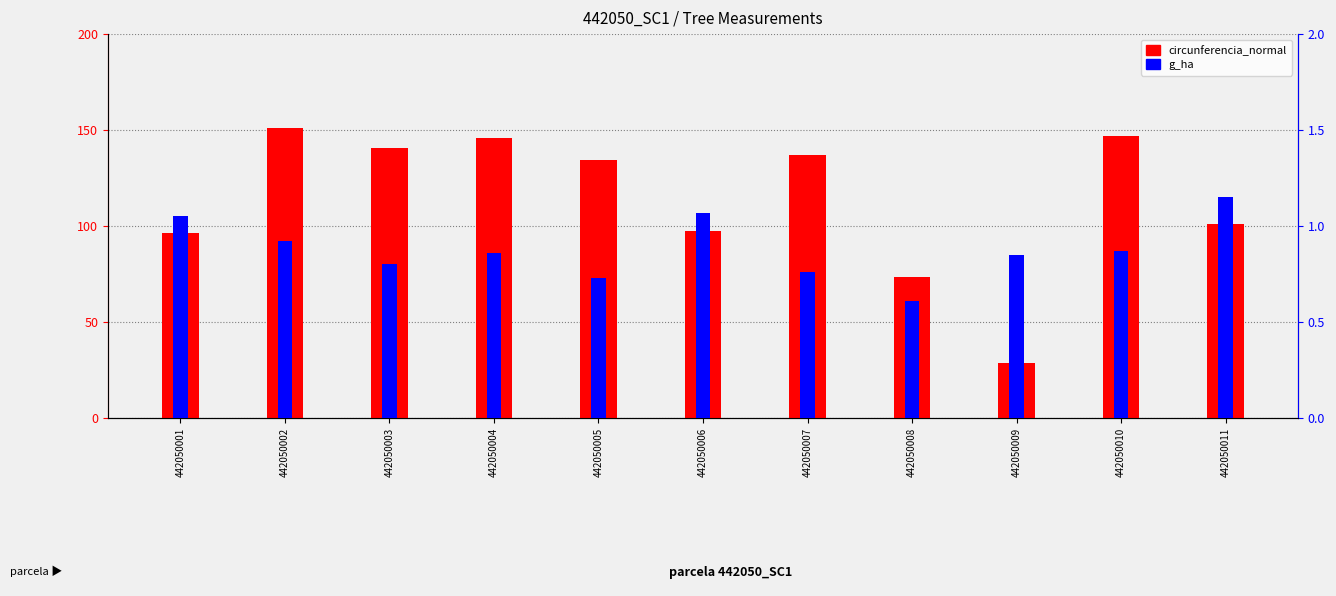

The value of g_ha at 442050009 is 0.3. True or false?

False